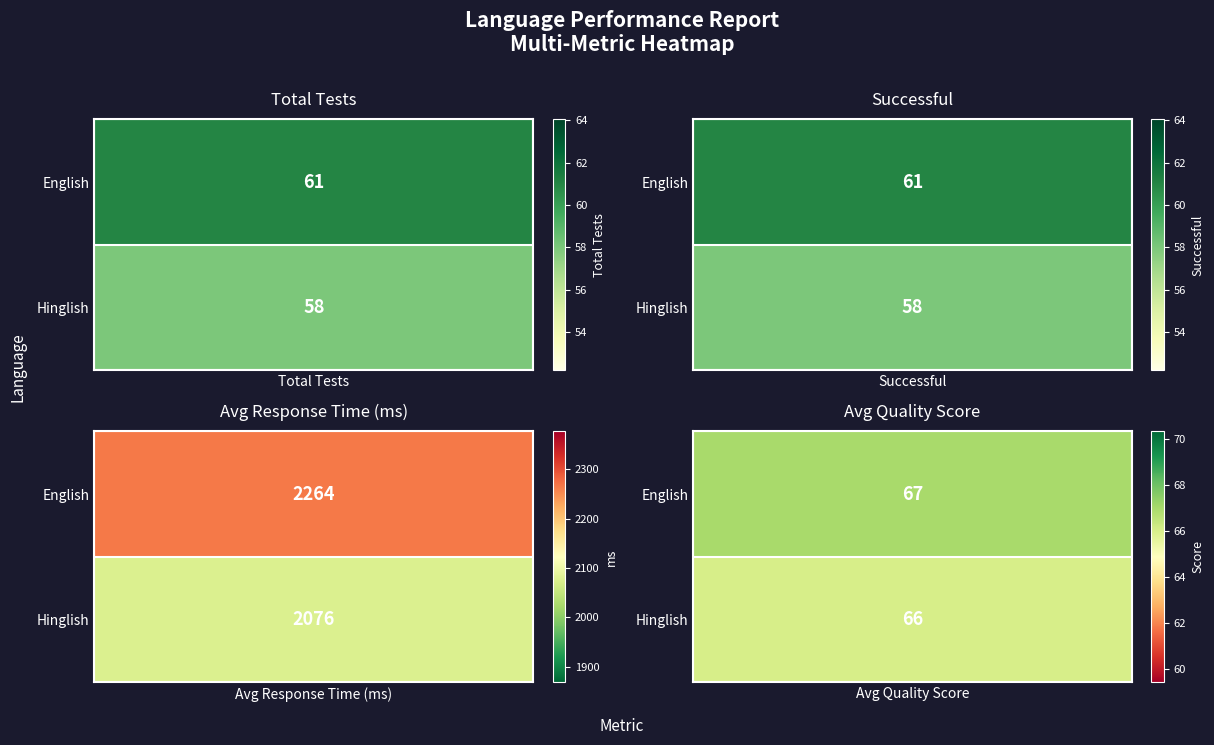

What is the difference between the maximum and minimum values in the Successful series?

3